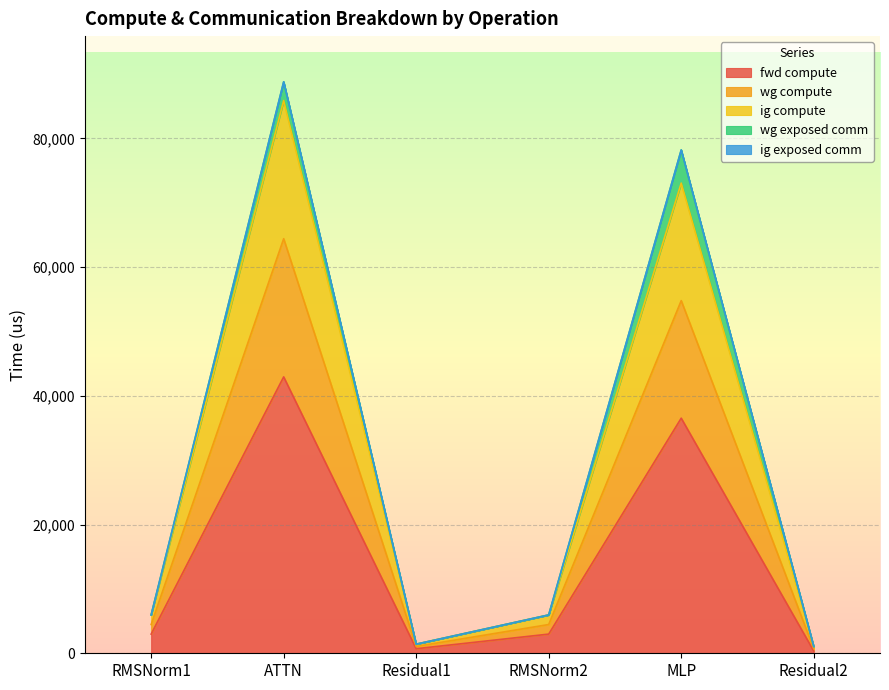

What is the label of the 5th point from the right?

ATTN